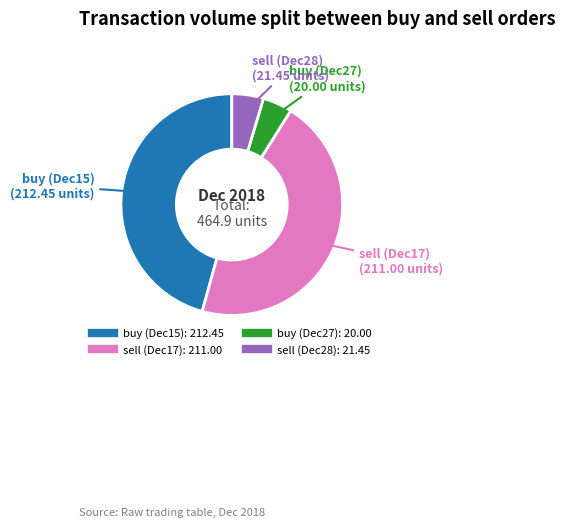

Does buy (Dec15) account for over 50% of the chart?

No